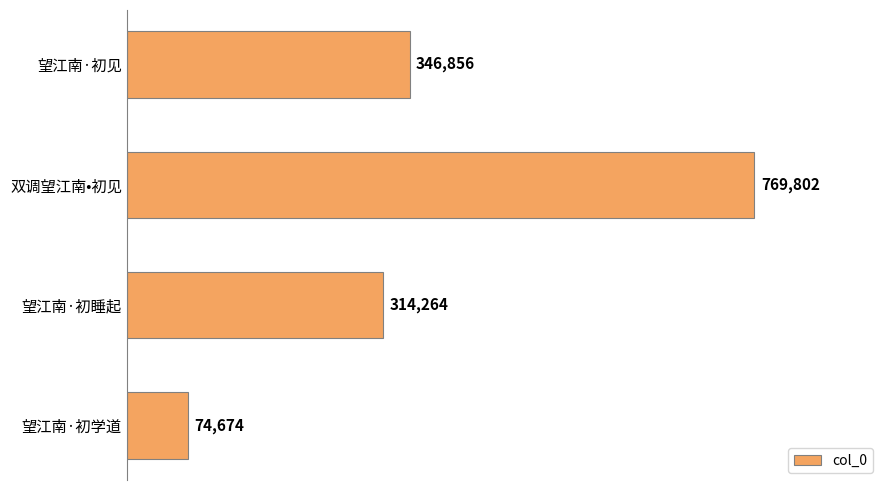

What is the value of the 1st bar from the top?

346856